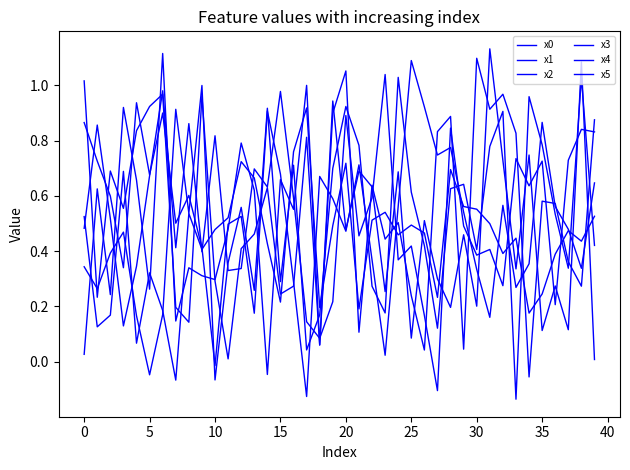

Is this an area chart (filled region under the line)?

No